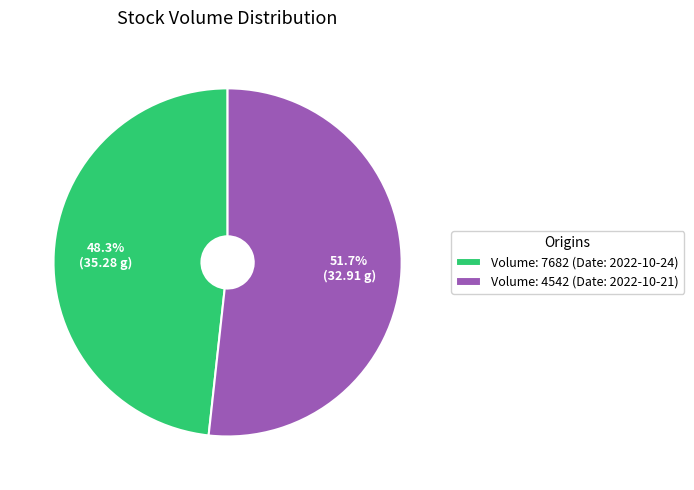

How much of the chart is everything except Volume: 4542 (Date: 2022-10-21)?

48.3%